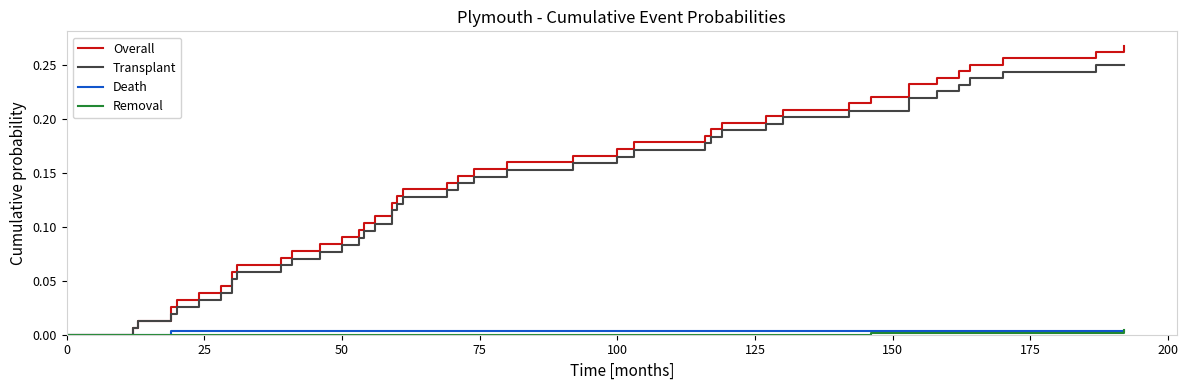

What are all the series names shown in the legend?

Overall, Transplant, Death, Removal